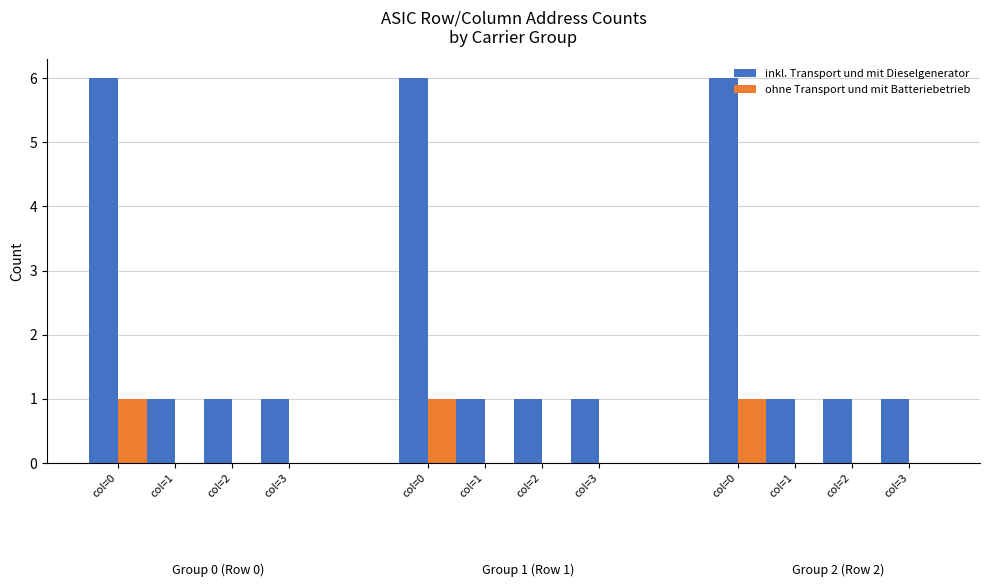

What is the label of the 5th bar from the right?

col=3